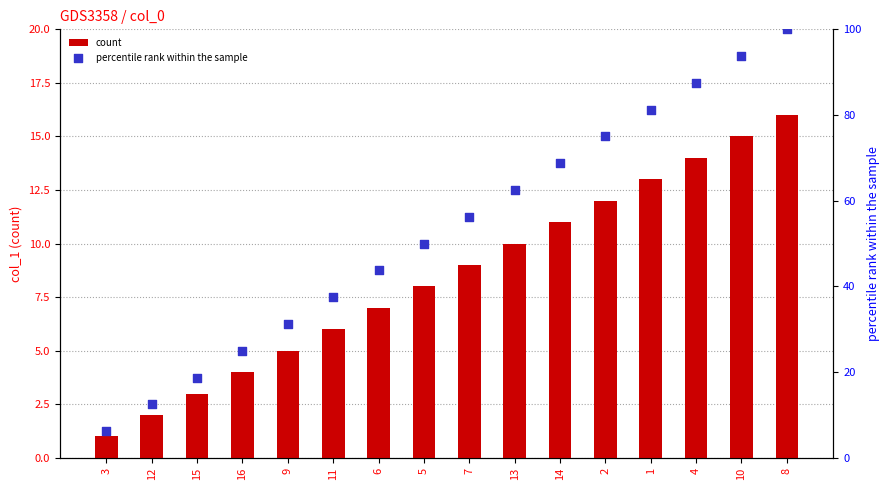

What is the total value across all series at 9?

36.2